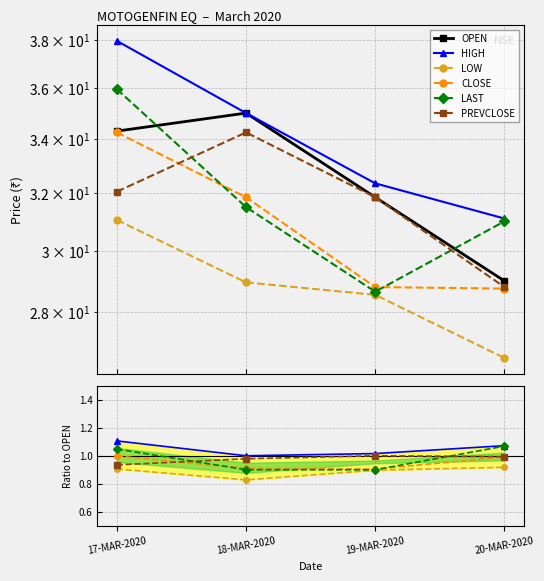

The LAST series shows 28.6 at 19-MAR-2020. True or false?

True